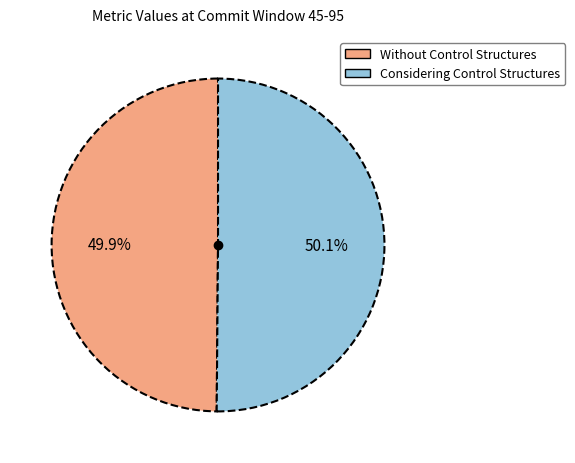

What is the total percentage of Without Control Structures and Considering Control Structures?

100.0%